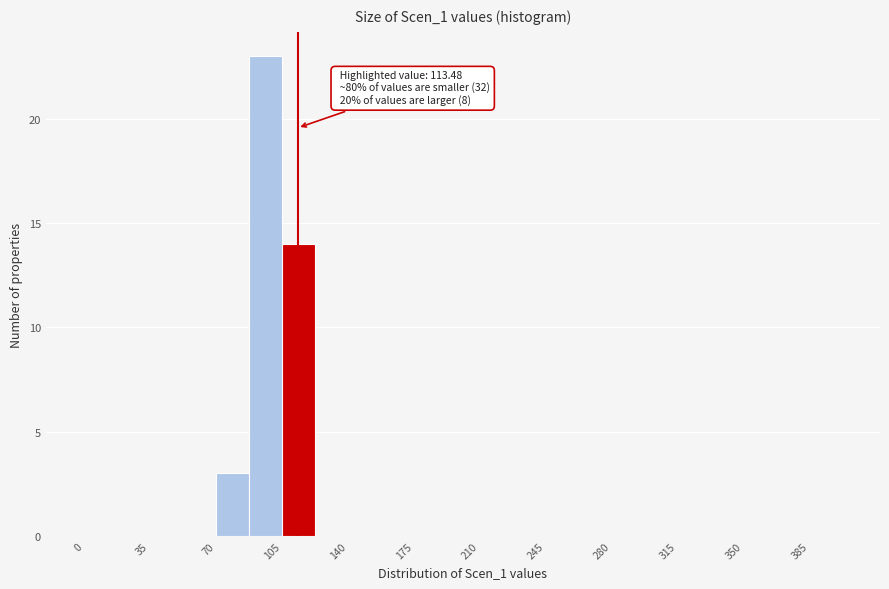

Read against the x-axis, roughly where is the centre of the tallest bar?

95